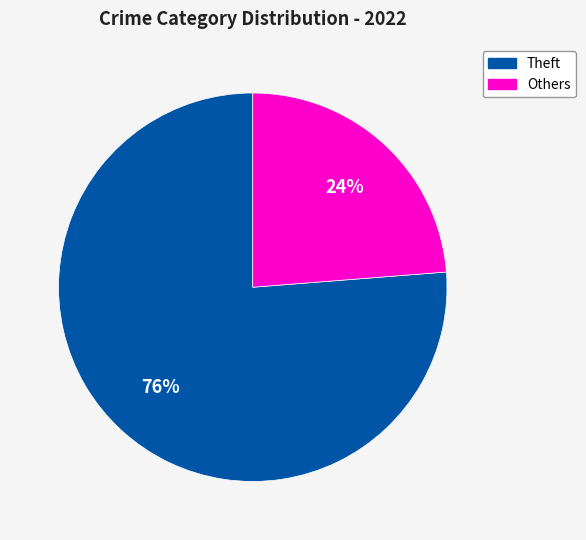

To the nearest percent, what is the average slice percentage?

50%